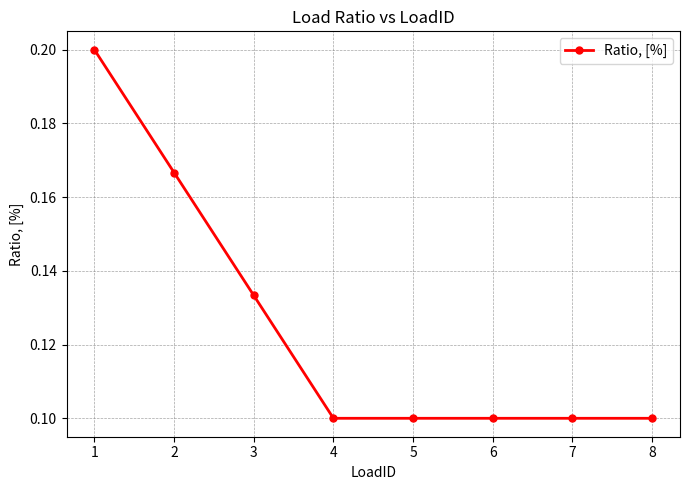

Does the chart display data point markers on the line(s)?

Yes